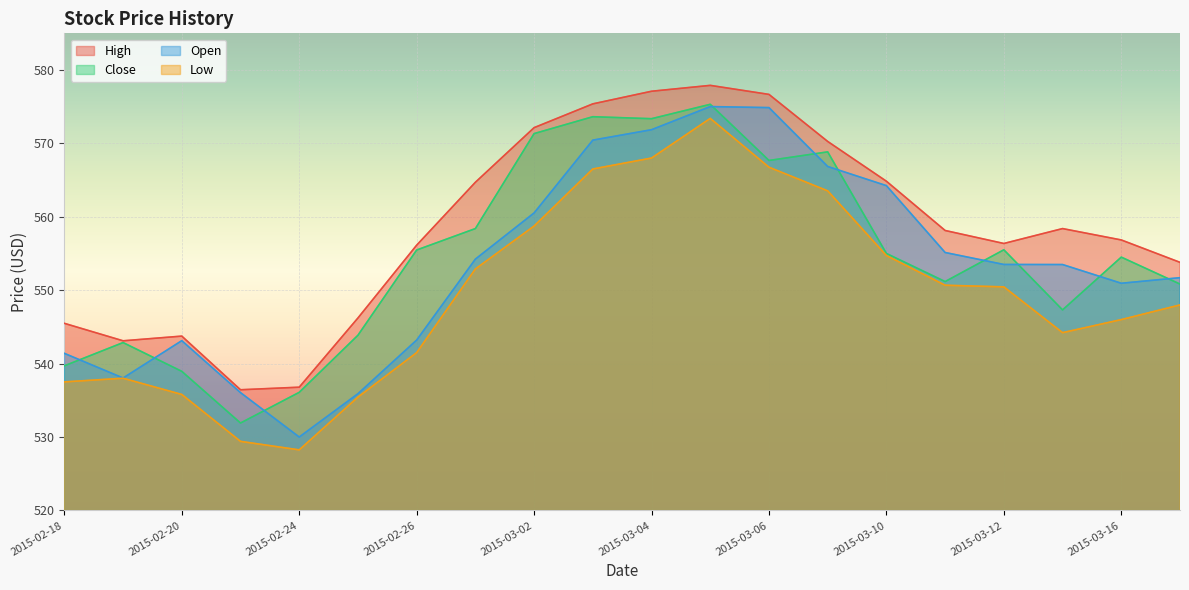

At which label does Low reach its peak?

2015-03-05